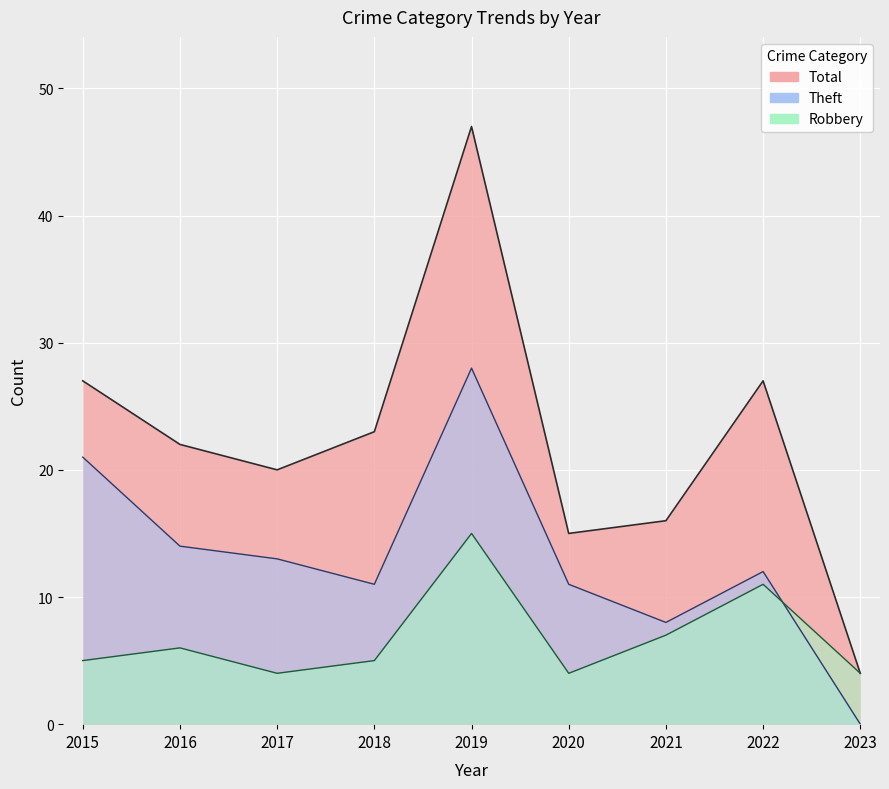

Where is Robbery nearest to the value 9?

2021